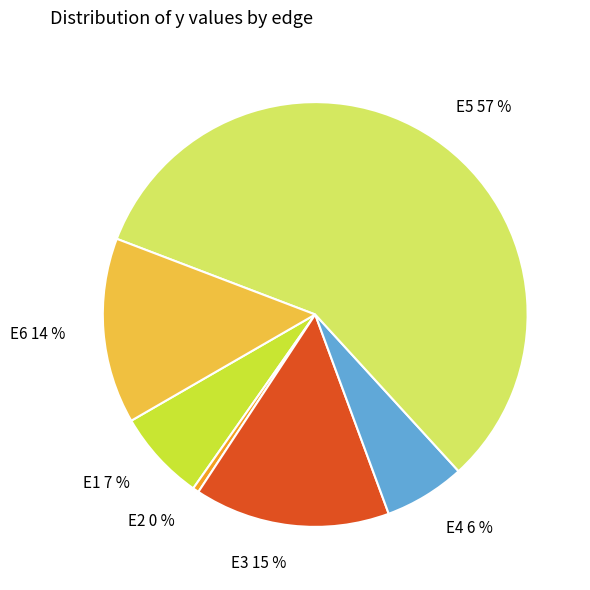

Which slice represents more than half of the pie?

E5